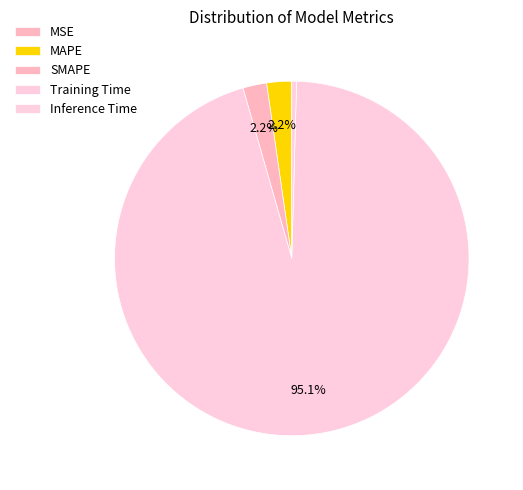

How many segments does this pie chart have?

5